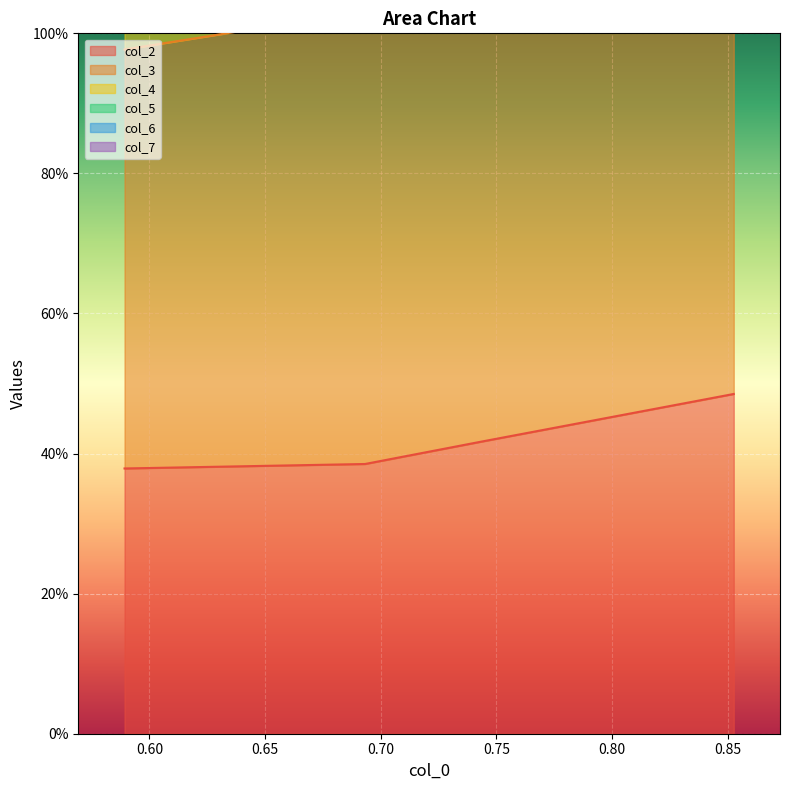

At which category does the chart reach its minimum across all series?

0.589254766